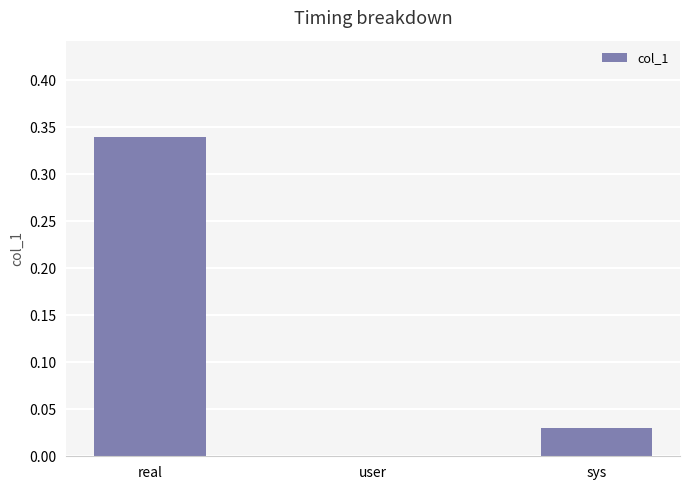

Which has a higher value, sys or real?

real